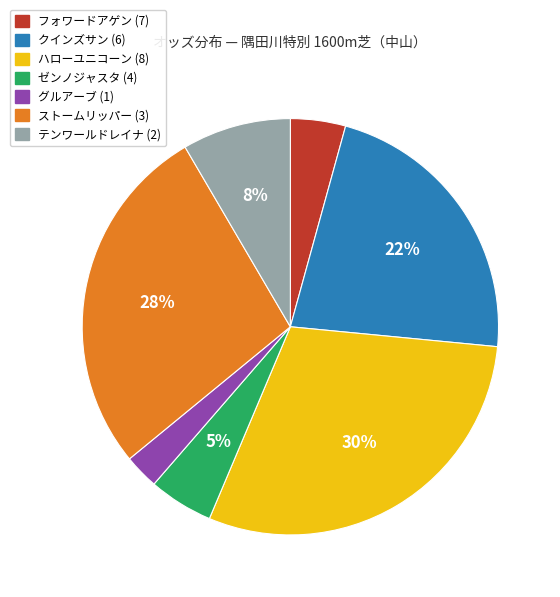

Combined, do ハローユニコーン (8) and フォワードアゲン (7) account for over 50%?

No